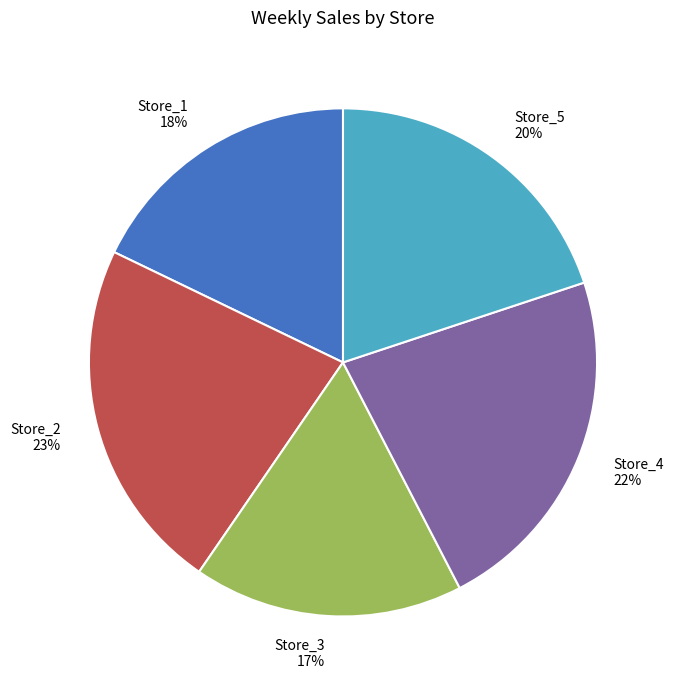

Which slice is the smallest?

Store_3